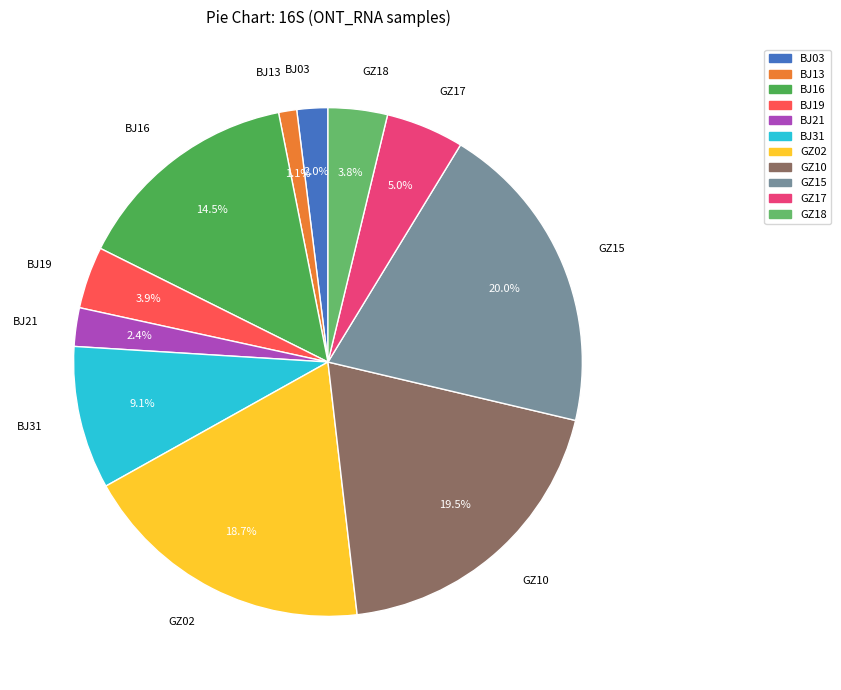

To the nearest percent, what is the difference between the largest and smallest slice percentages?

19%